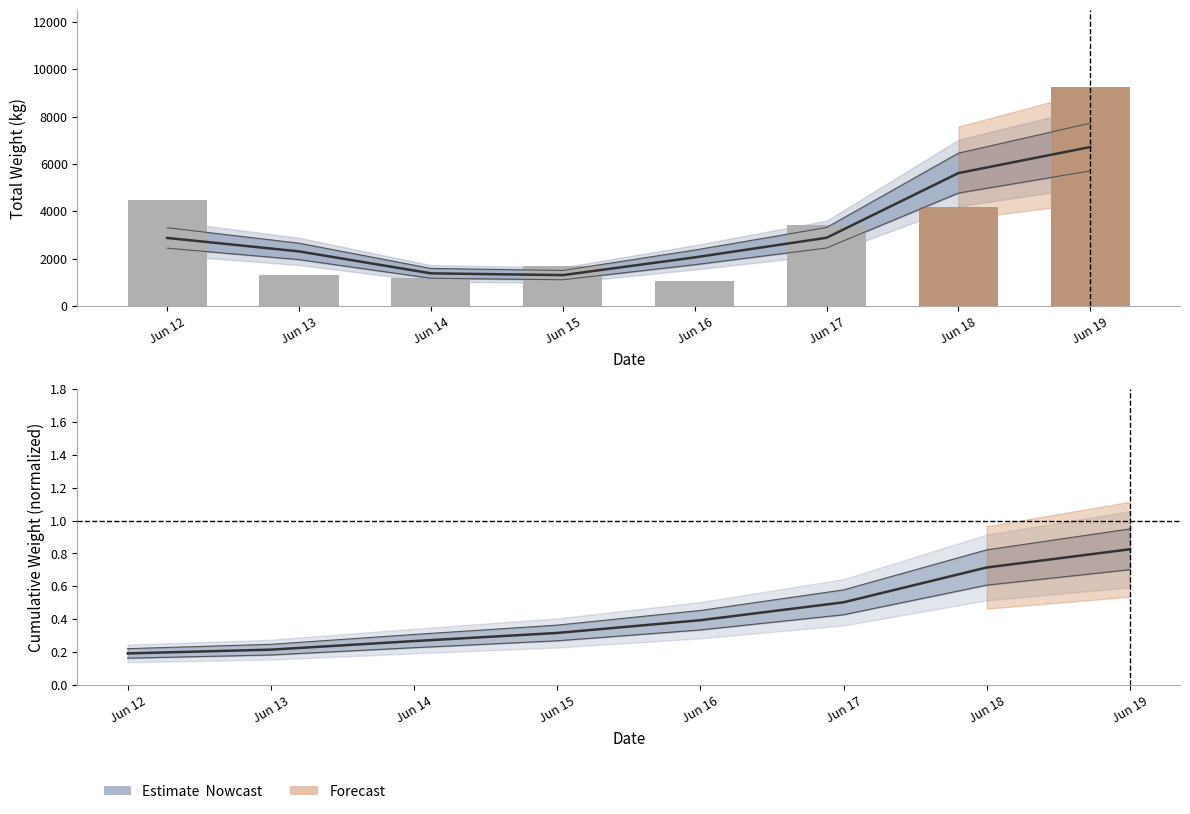

The Estimate series shows 0.2 at Jun 17. True or false?

False